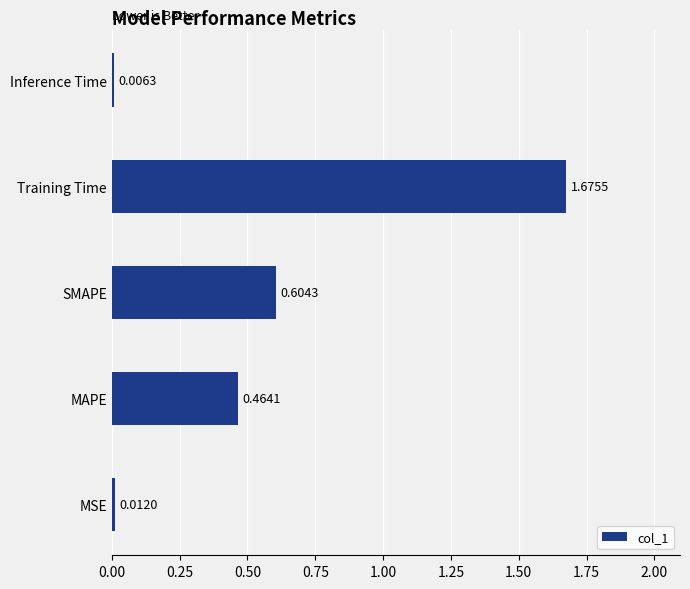

What is the sum of the values at Training Time and MAPE?

2.1